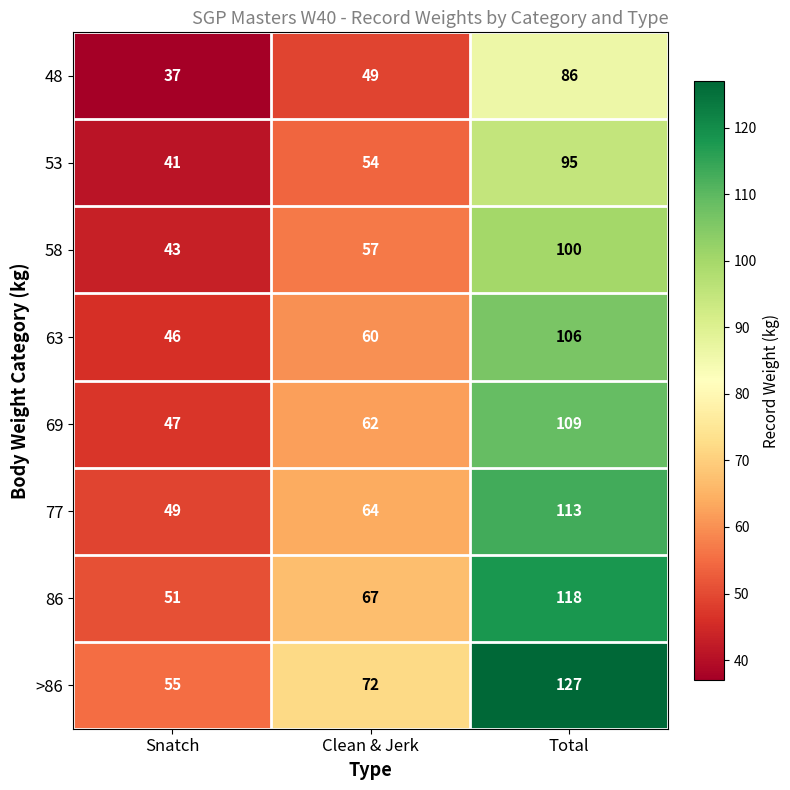

What is the spread (max minus min) of values at Clean & Jerk?

23